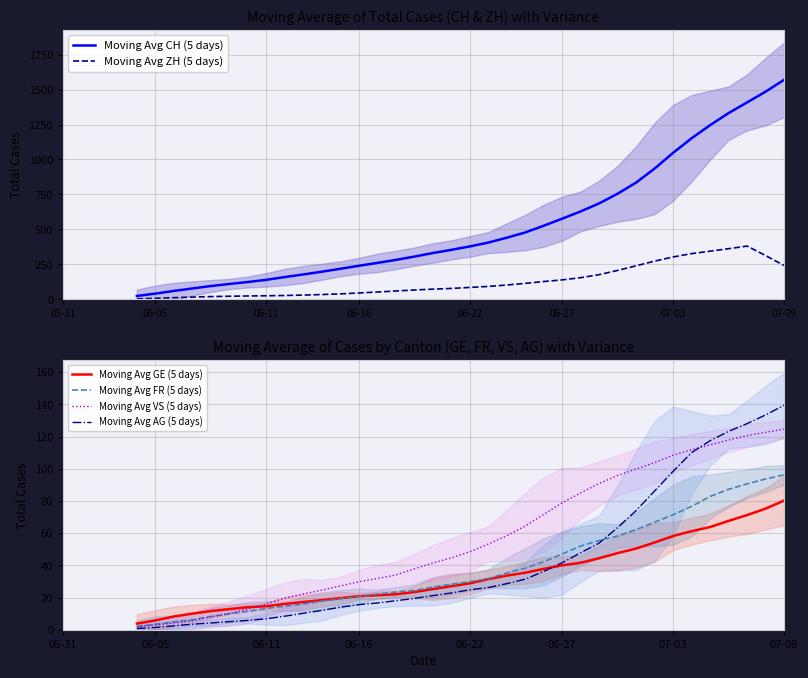

Which has a higher value, 15 or 38?

38